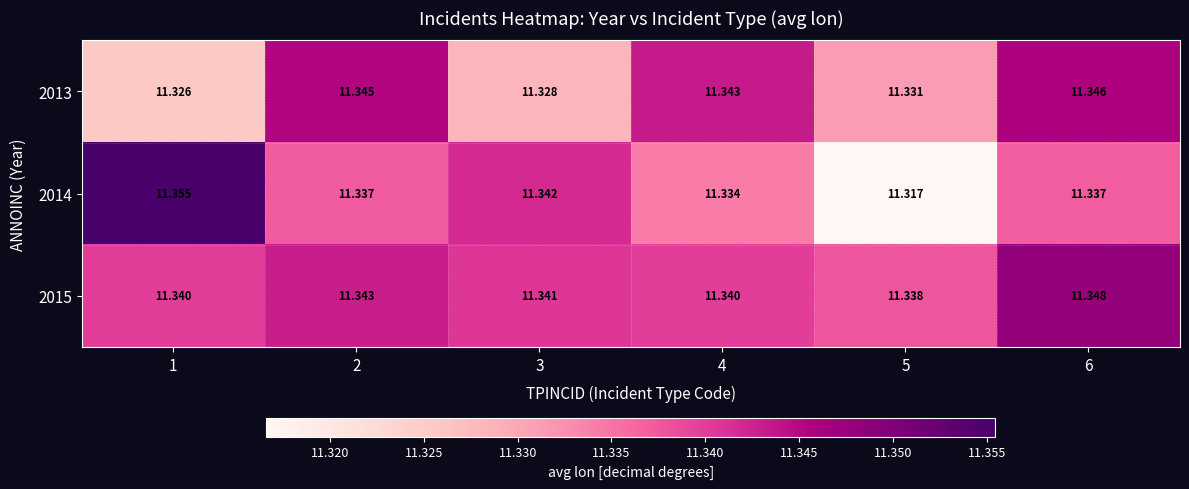

How many distinct data groups are displayed?

3